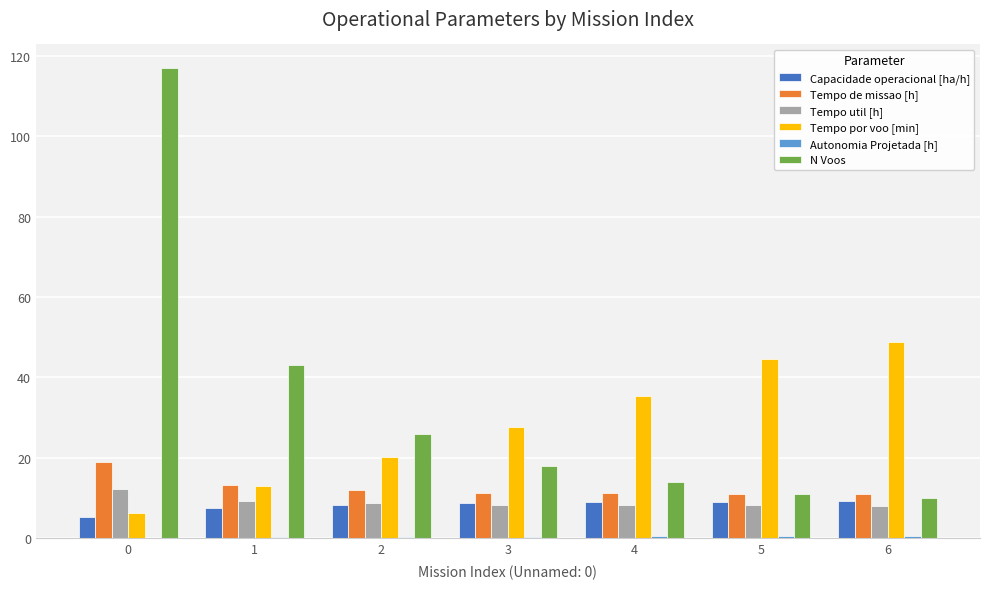

Which series changed the most between 2 and 6?

Tempo por voo [min]